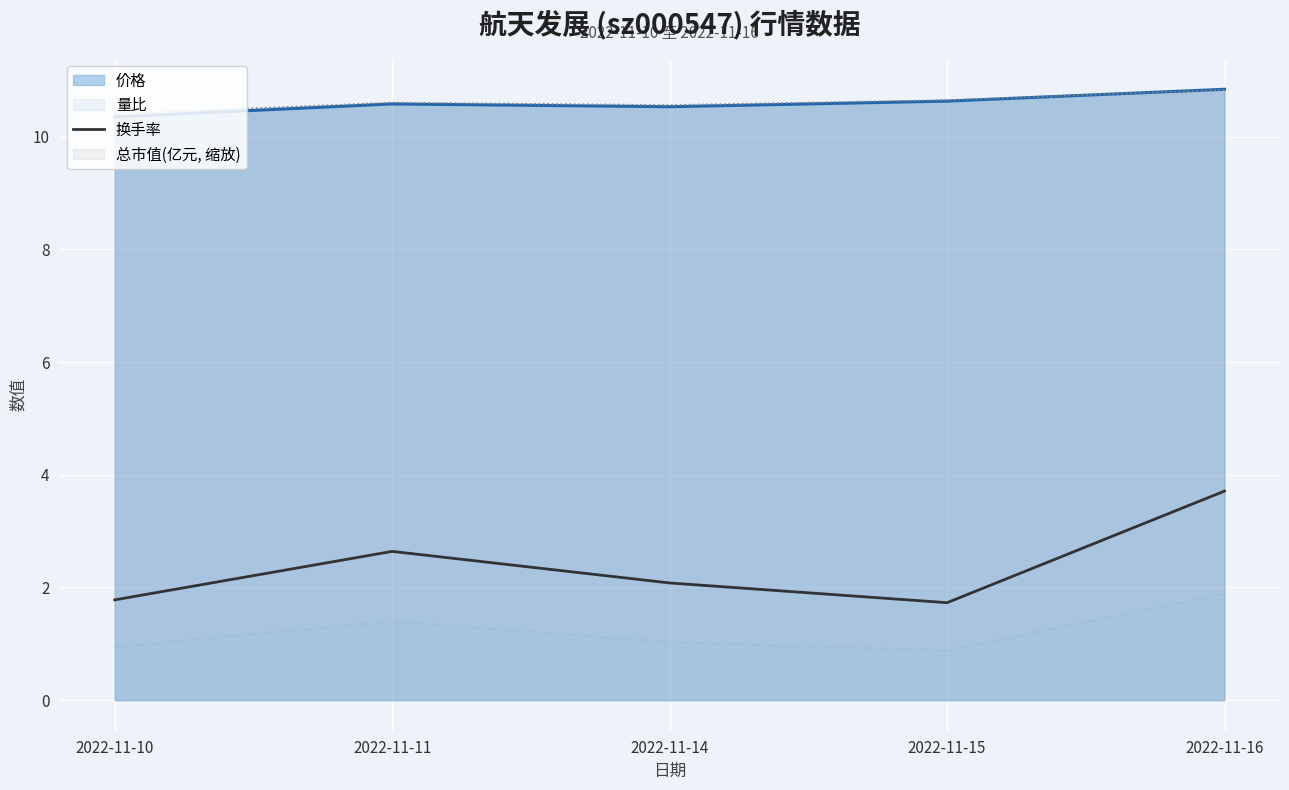

The 价格 series shows 10.6 at 2022-11-15. True or false?

True